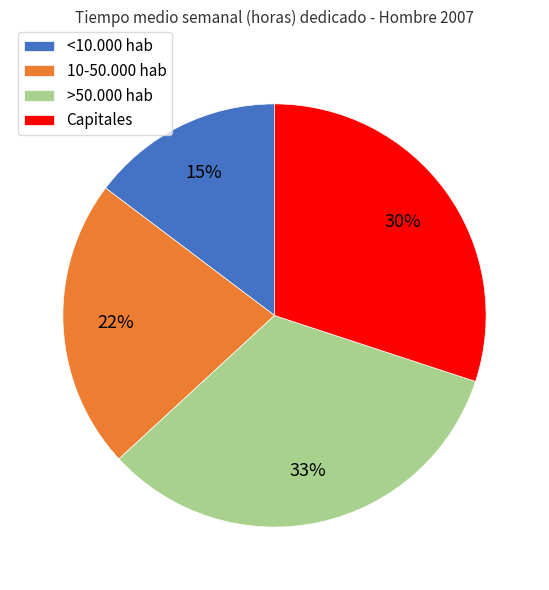

Is 10-50.000 hab the majority of the pie?

No